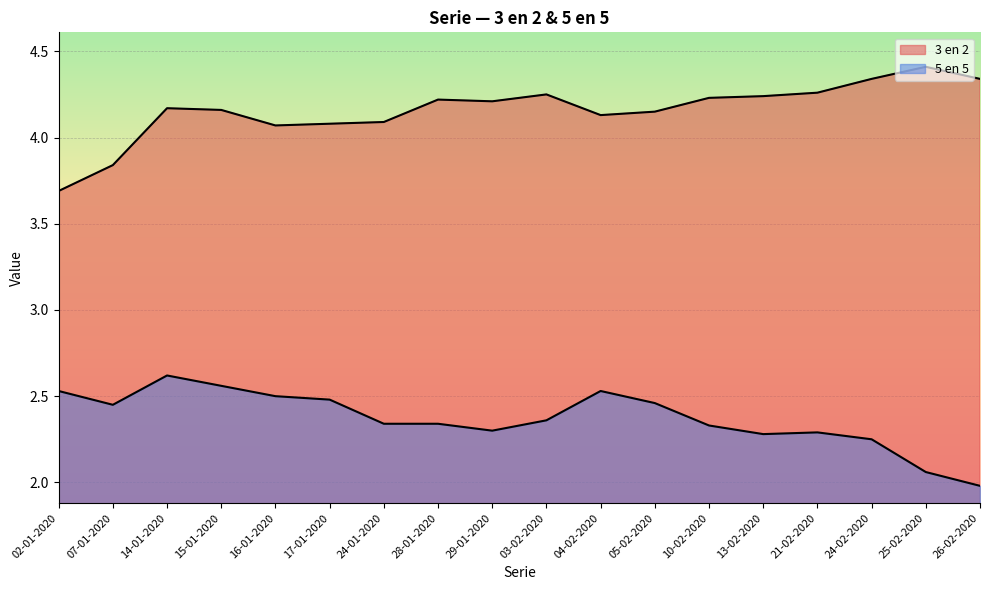

True or false: 3 en 2 and 5 en 5 cross at least once.

False